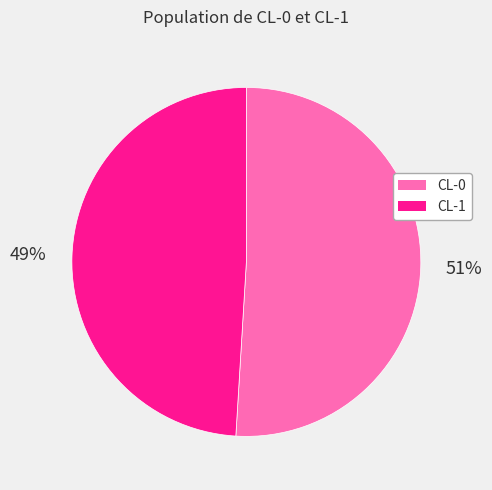

Count the number of slices in the pie.

2